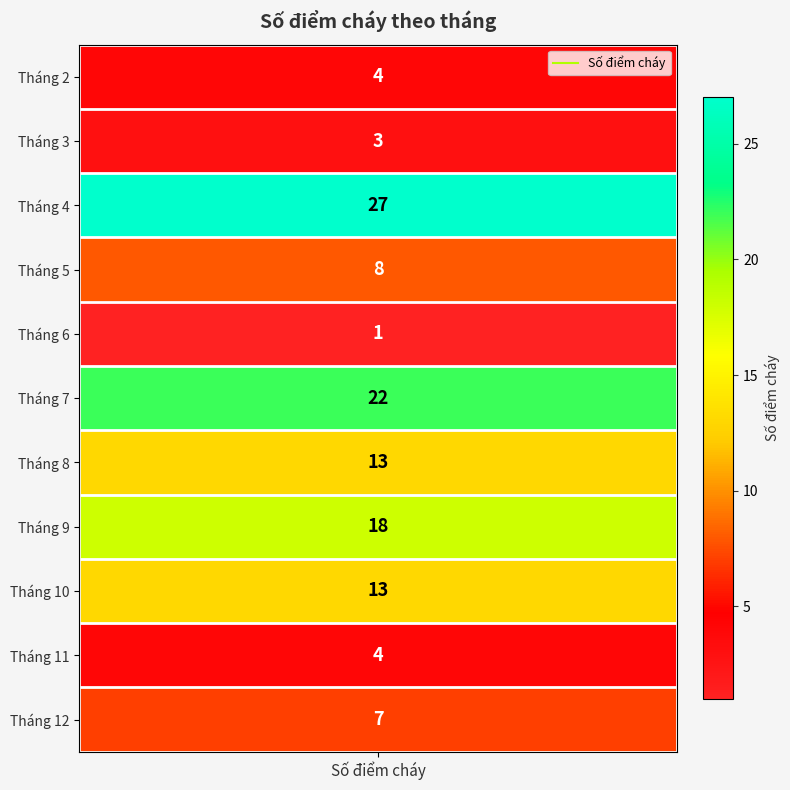

List the labels in order of value, smallest first.

Tháng 6, Tháng 3, Tháng 2, Tháng 11, Tháng 12, Tháng 5, Tháng 8, Tháng 10, Tháng 9, Tháng 7, Tháng 4